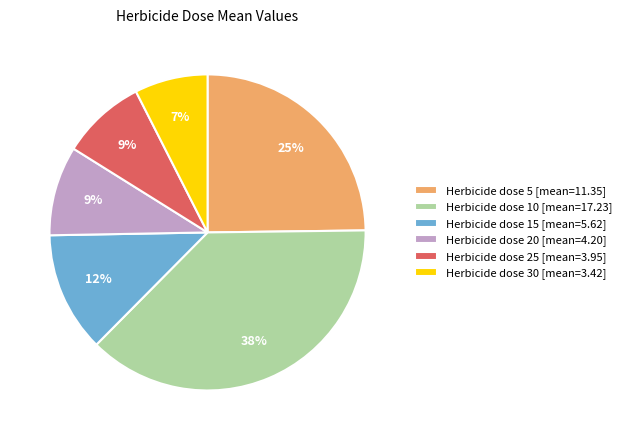

Between Herbicide dose 5 [mean=11.35] and Herbicide dose 25 [mean=3.95], which is larger?

Herbicide dose 5 [mean=11.35]